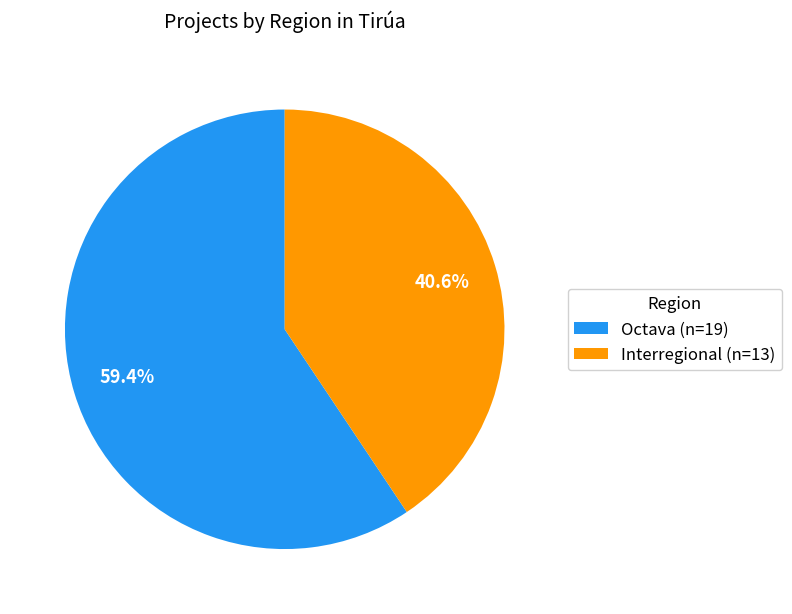

Does any single category account for the majority?

Yes